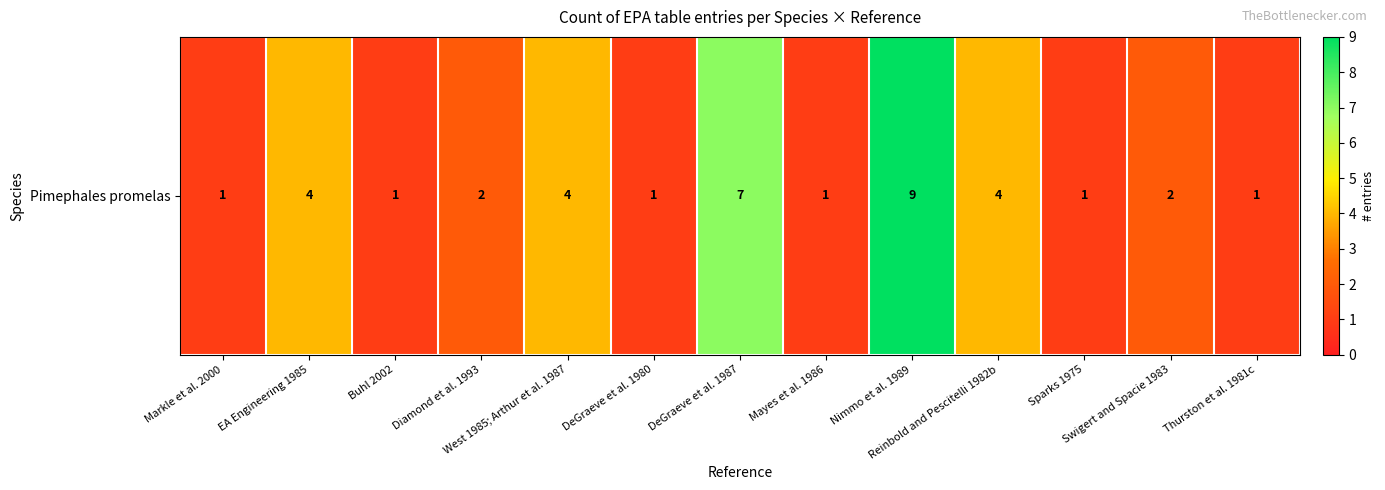

True or false: the data shows 2 at Diamond et al. 1993.

True